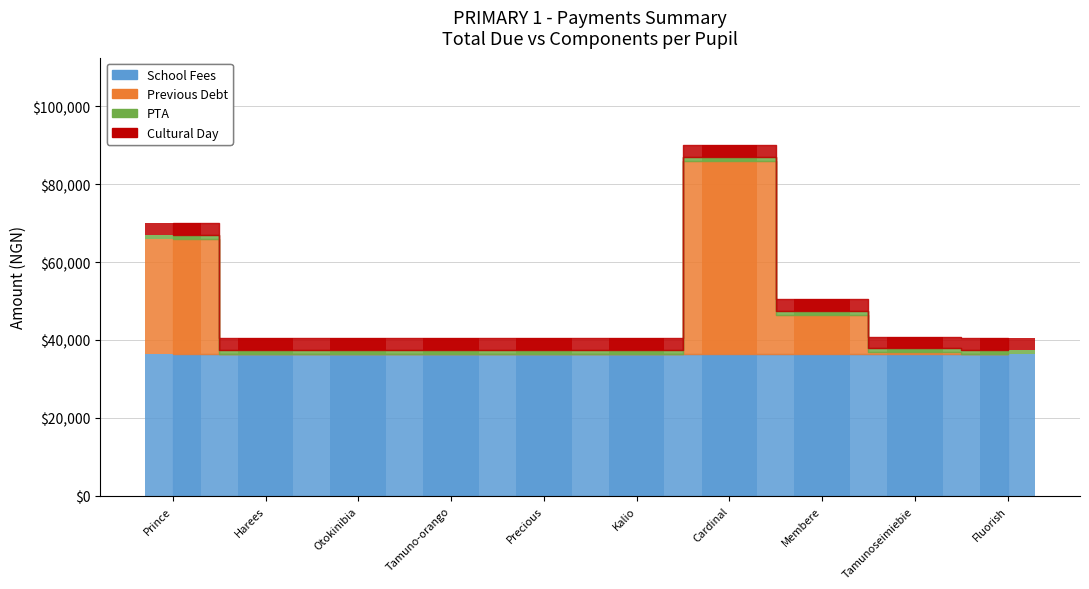

What is the label of the 10th bar from the right?

Prince Reginald Okosi